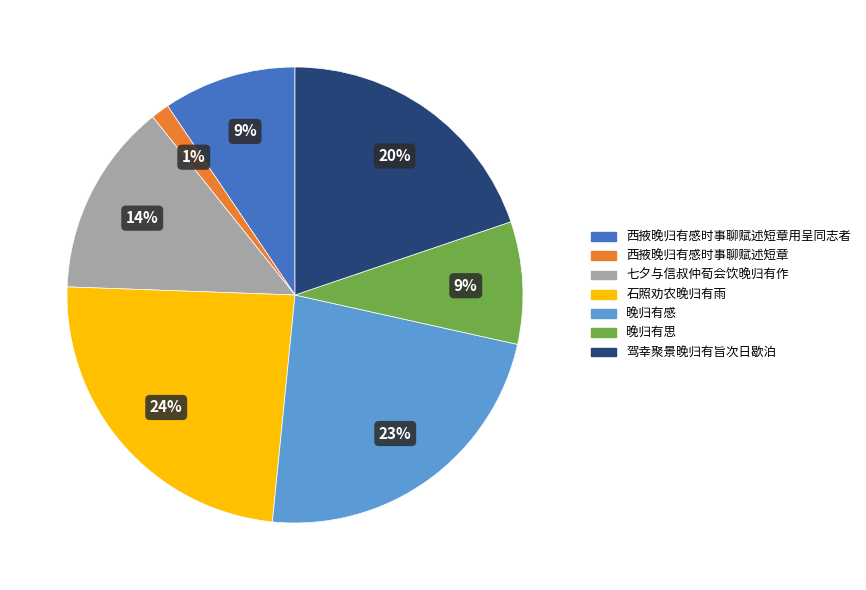

Is it true that 西掖晚归有感时事聊赋述短章用呈同志者 is 22% of the pie?

False